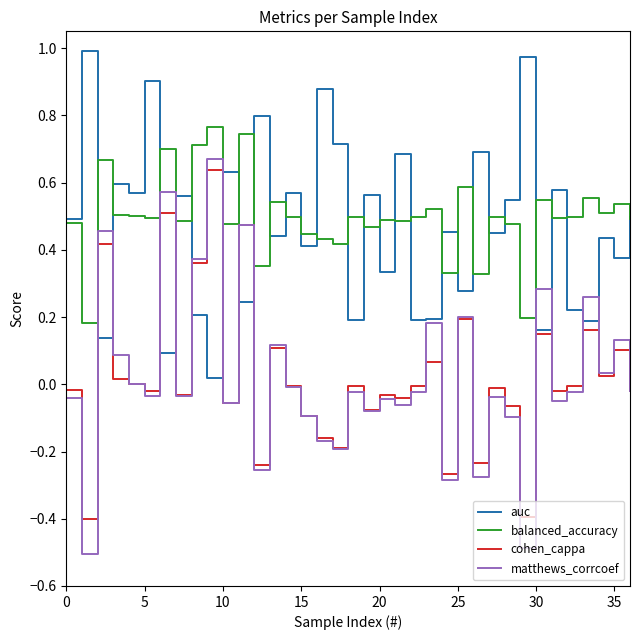

Which series has the largest range (max minus min)?

matthews_corrcoef